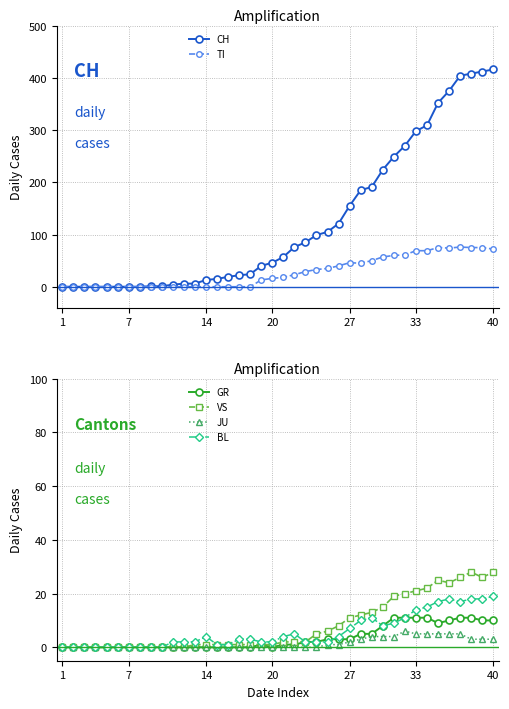

True or false: VS and JU cross at least once.

False